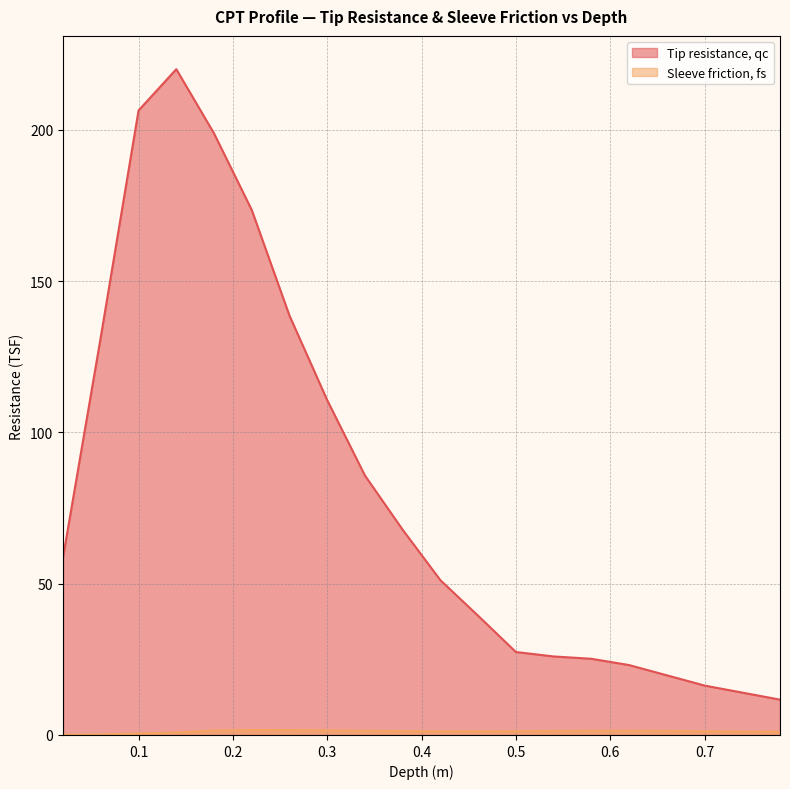

What is the highest value of the Sleeve friction, fs series?

1.6